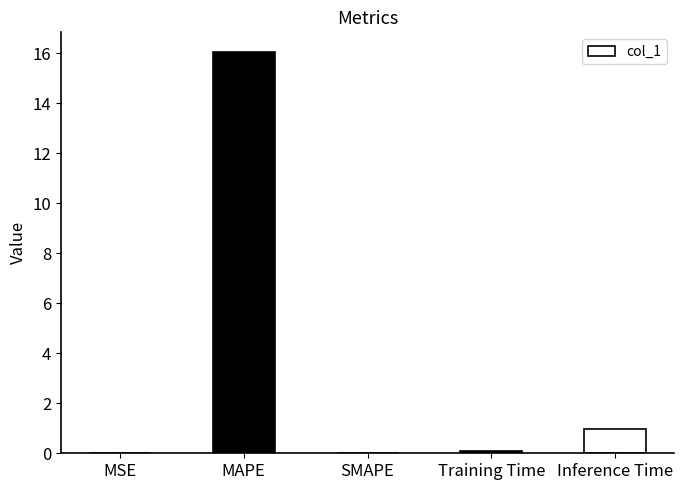

Which has a higher value, MAPE or SMAPE?

MAPE